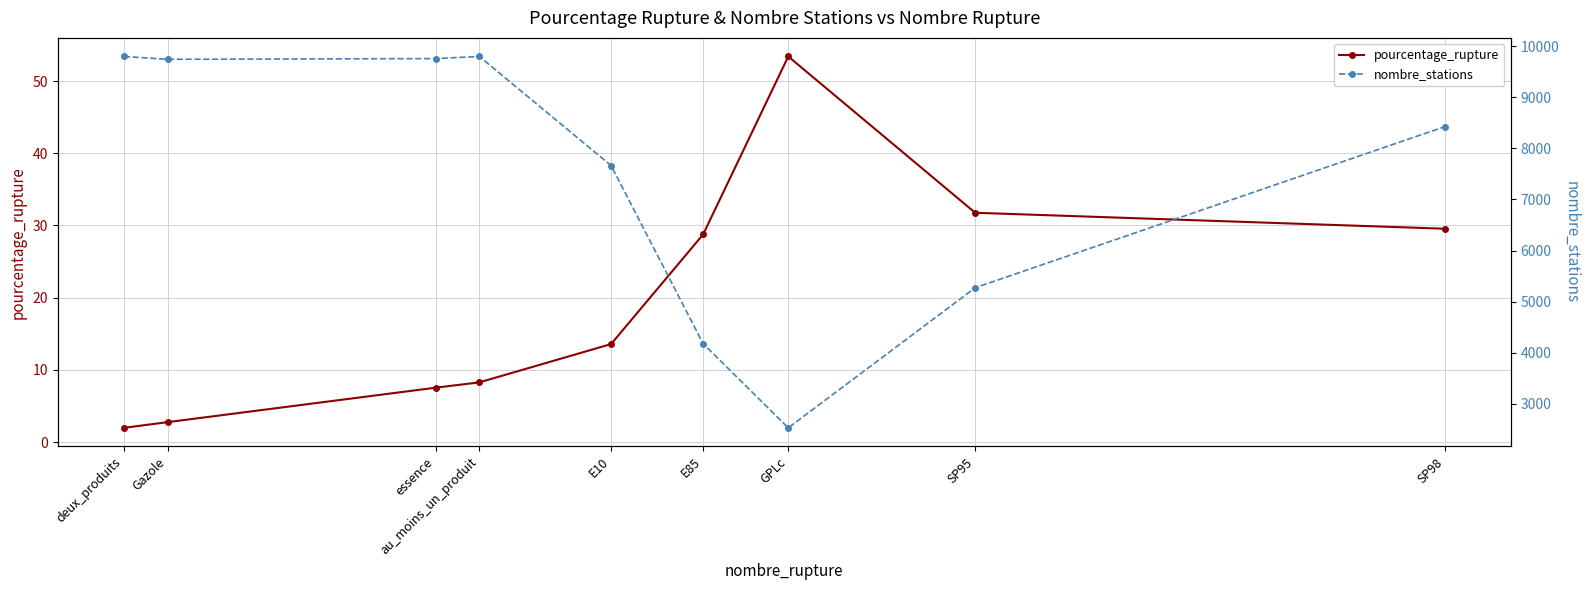

Between E10 and GPLc, which series saw the biggest shift?

nombre_stations